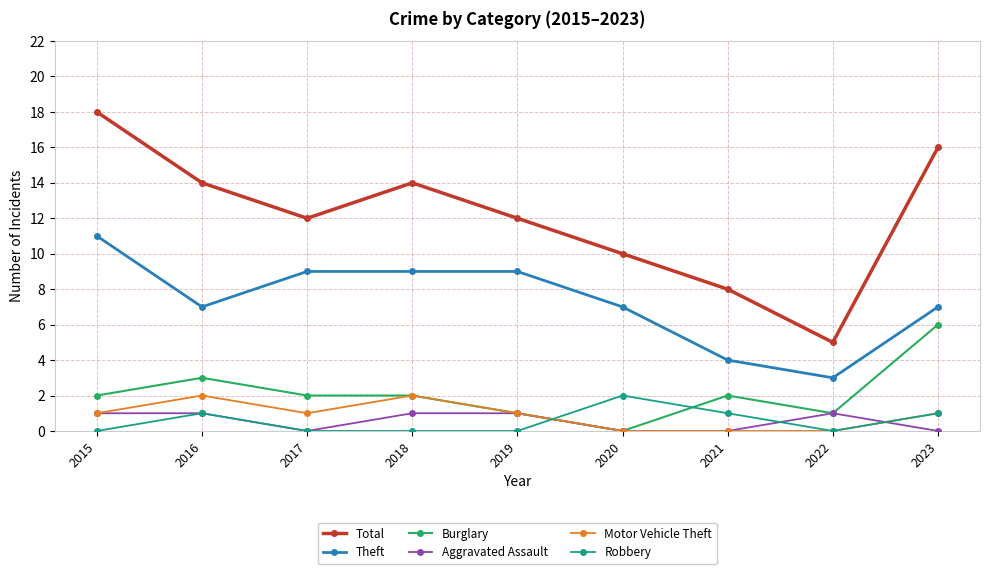

Which category has the lowest value in the Theft series?

2022